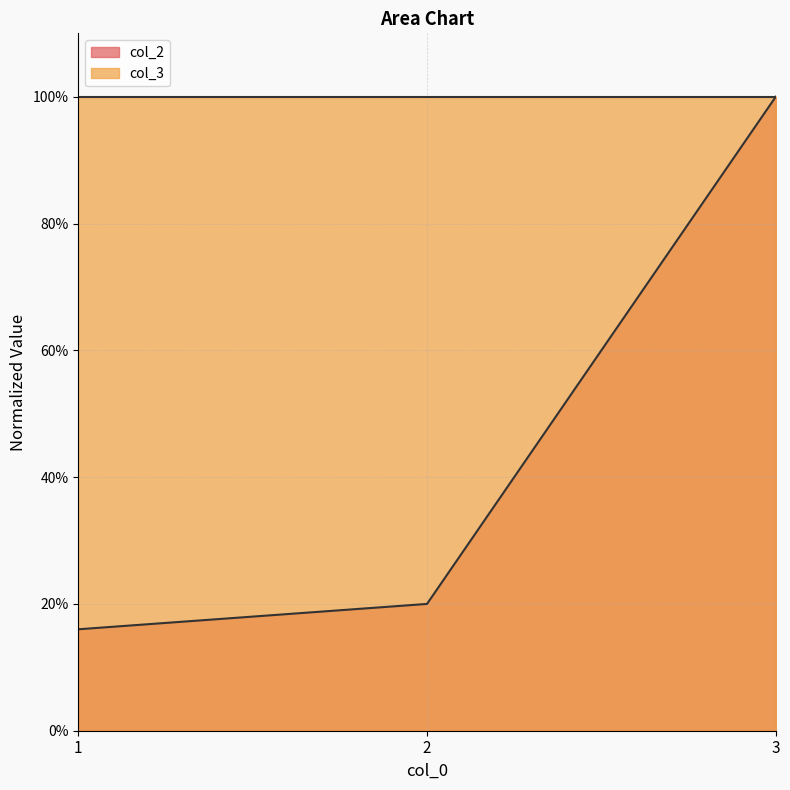

The chart shows a value of 1.4 at 3. True or false?

False